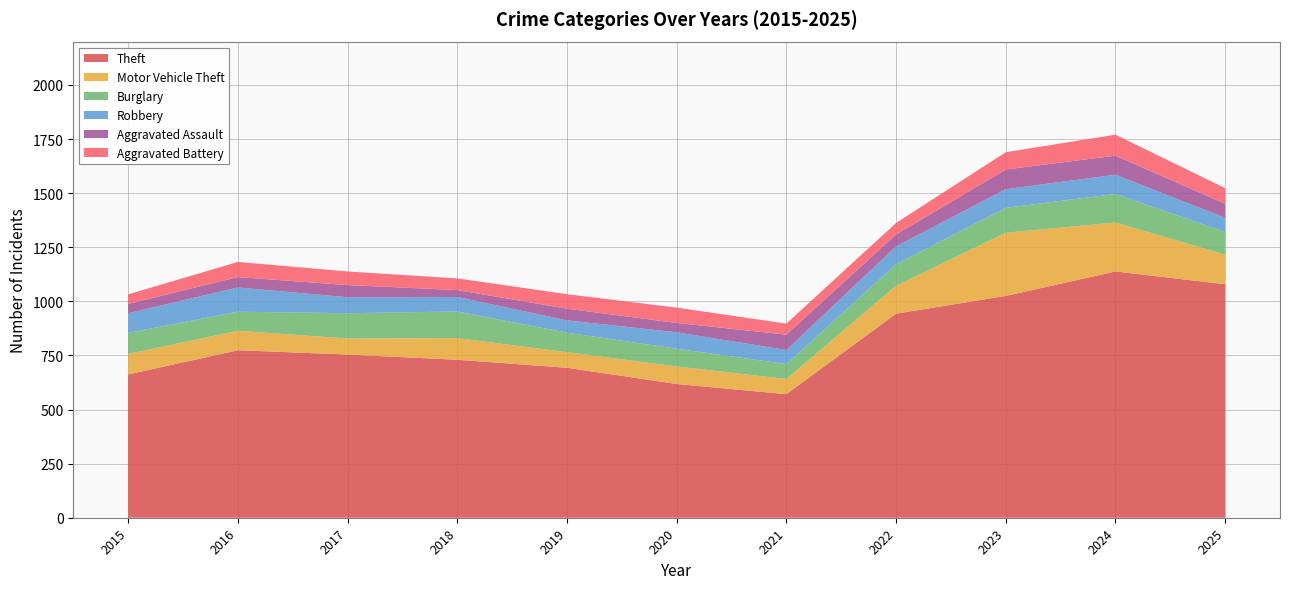

Reading right to left, what are all the values shown in this chart?

Theft: 2025=1079	2024=1138	2023=1025	2022=943	2021=571	2020=618	2019=693	2018=730	2017=754	2016=774	2015=662
Motor Vehicle Theft: 2025=137	2024=226	2023=292	2022=129	2021=70	2020=81	2019=72	2018=100	2017=74	2016=90	2015=95
Burglary: 2025=104	2024=132	2023=115	2022=99	2021=69	2020=82	2019=90	2018=123	2017=117	2016=88	2015=97
Robbery: 2025=66	2024=89	2023=86	2022=83	2021=65	2020=76	2019=57	2018=67	2017=74	2016=112	2015=91
Aggravated Assault: 2025=65	2024=88	2023=91	2022=55	2021=71	2020=43	2019=54	2018=32	2017=56	2016=48	2015=43
Aggravated Battery: 2025=72	2024=97	2023=80	2022=53	2021=51	2020=71	2019=67	2018=54	2017=63	2016=70	2015=44